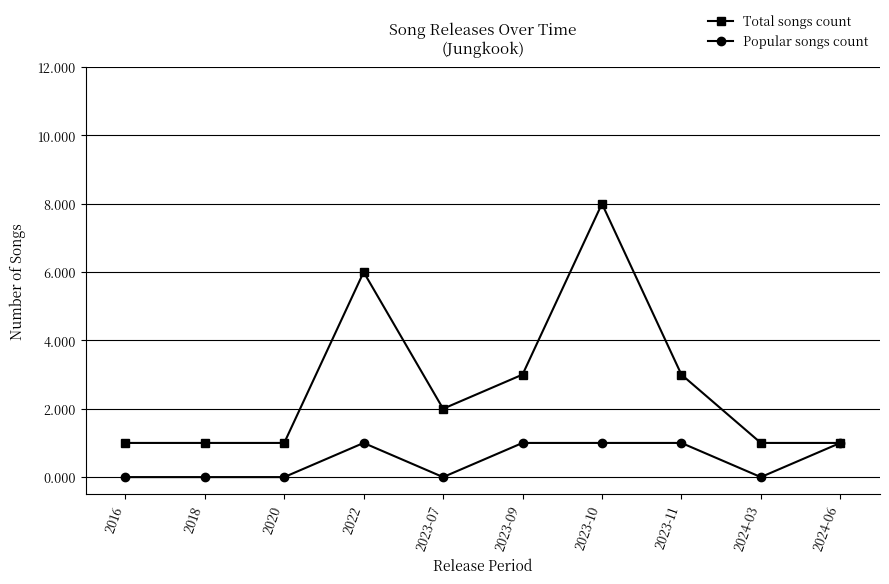

Reading left to right, extract all data points from this chart.

Total songs count: 1	1	1	6	2	3	8	3	1	1
Popular songs count: 0	0	0	1	0	1	1	1	0	1